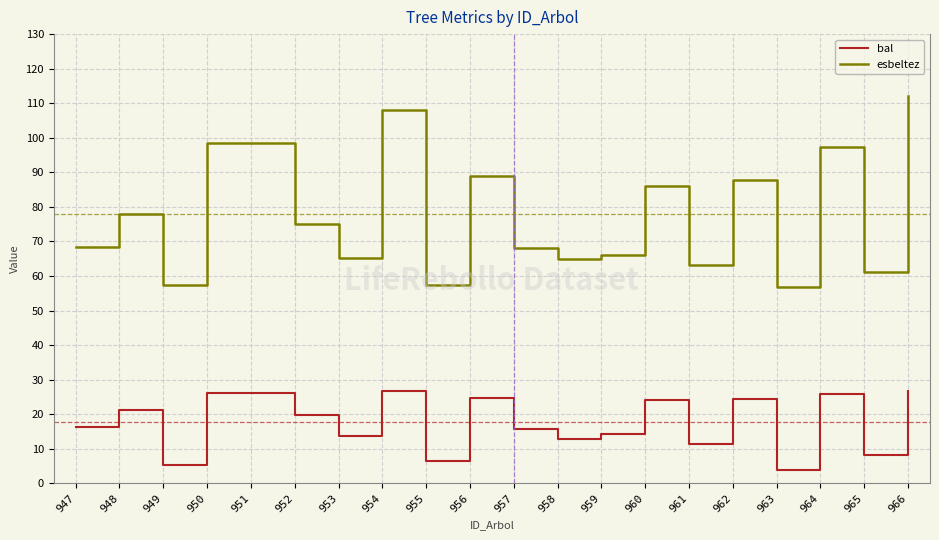

What is the greatest value displayed?

112.1